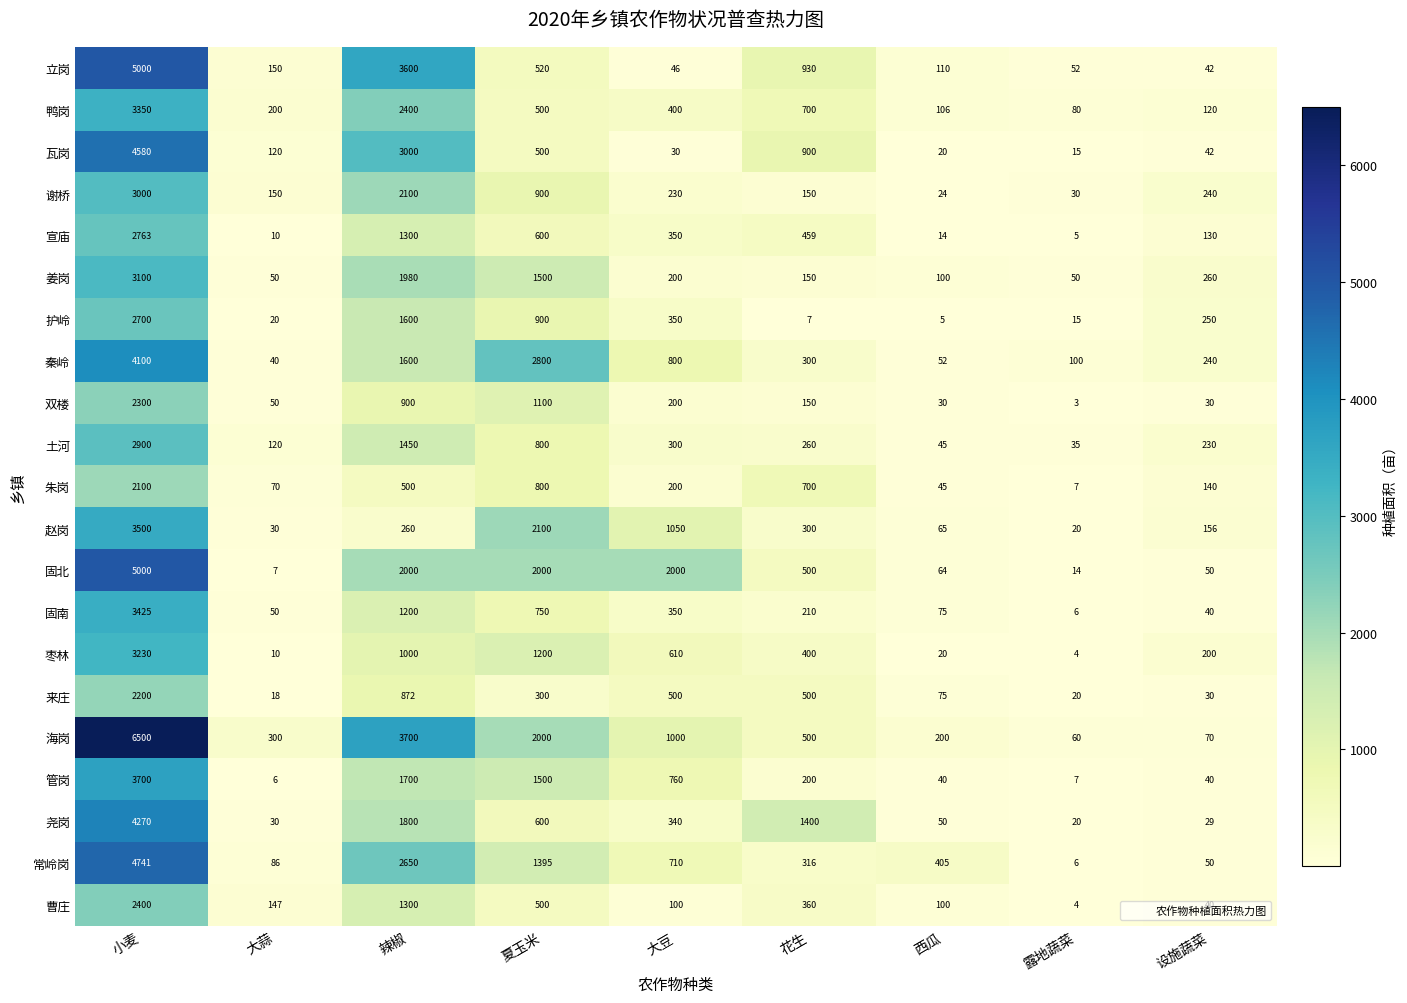

How many data points does each series have?

9